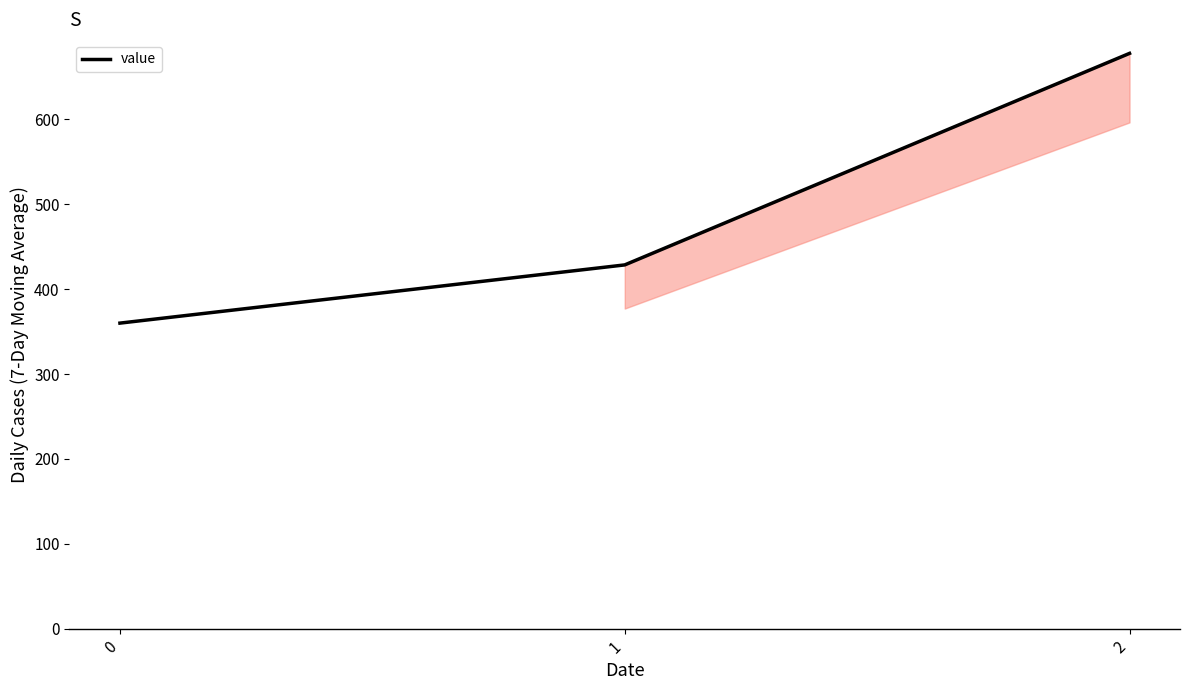

What is the greatest value displayed?

677.8